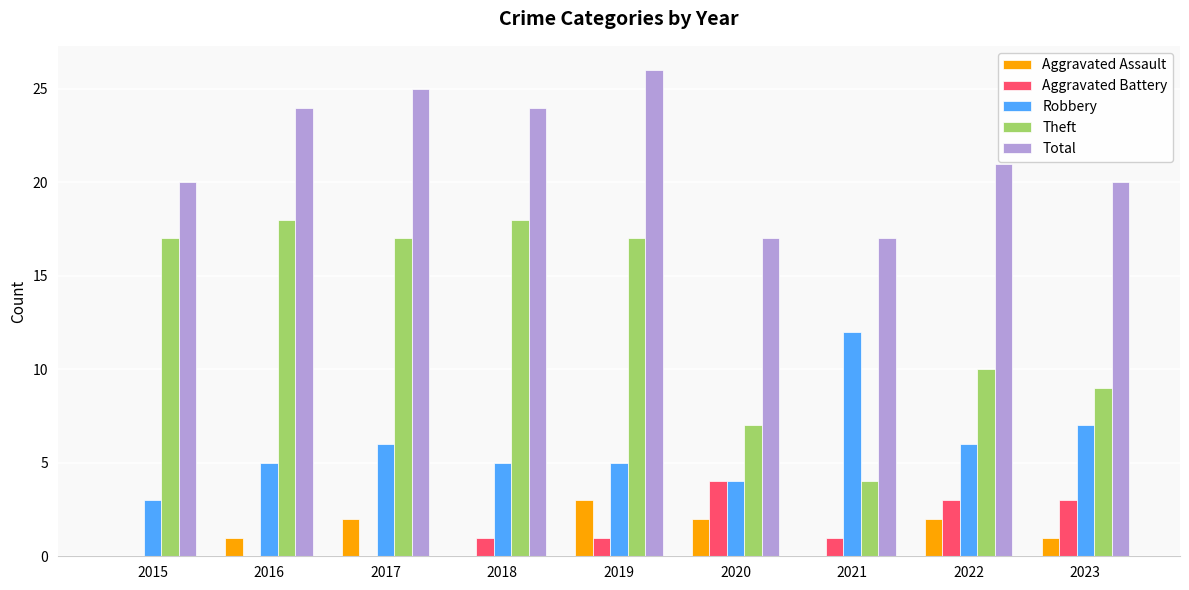

Does the chart contain stacked bars?

No